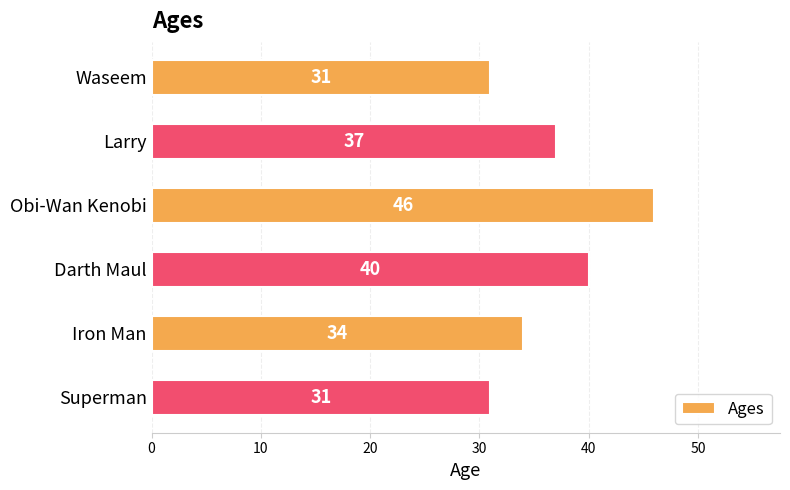

What is the change in value from Larry to Darth Maul?

+3